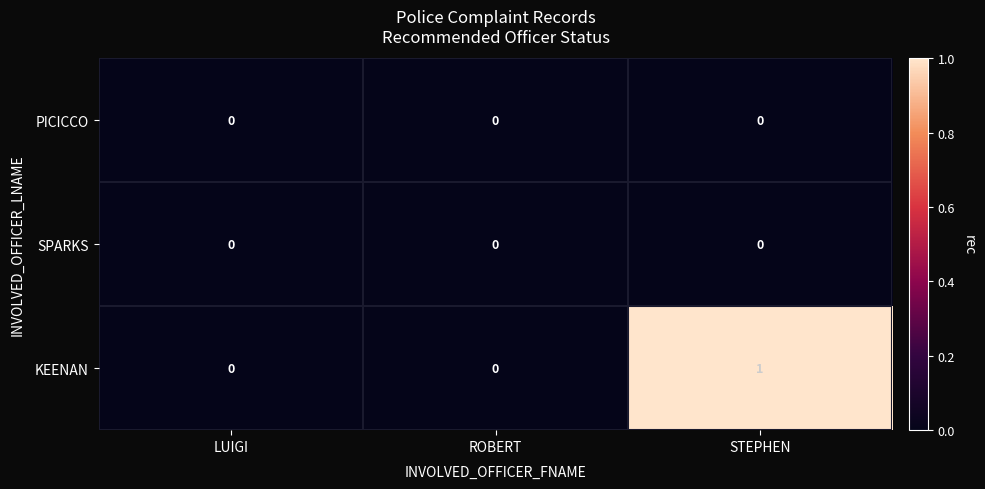

Reading right to left, extract all data points from this chart.

PICICCO: 0	0	0
SPARKS: 0	0	0
KEENAN: 1	0	0